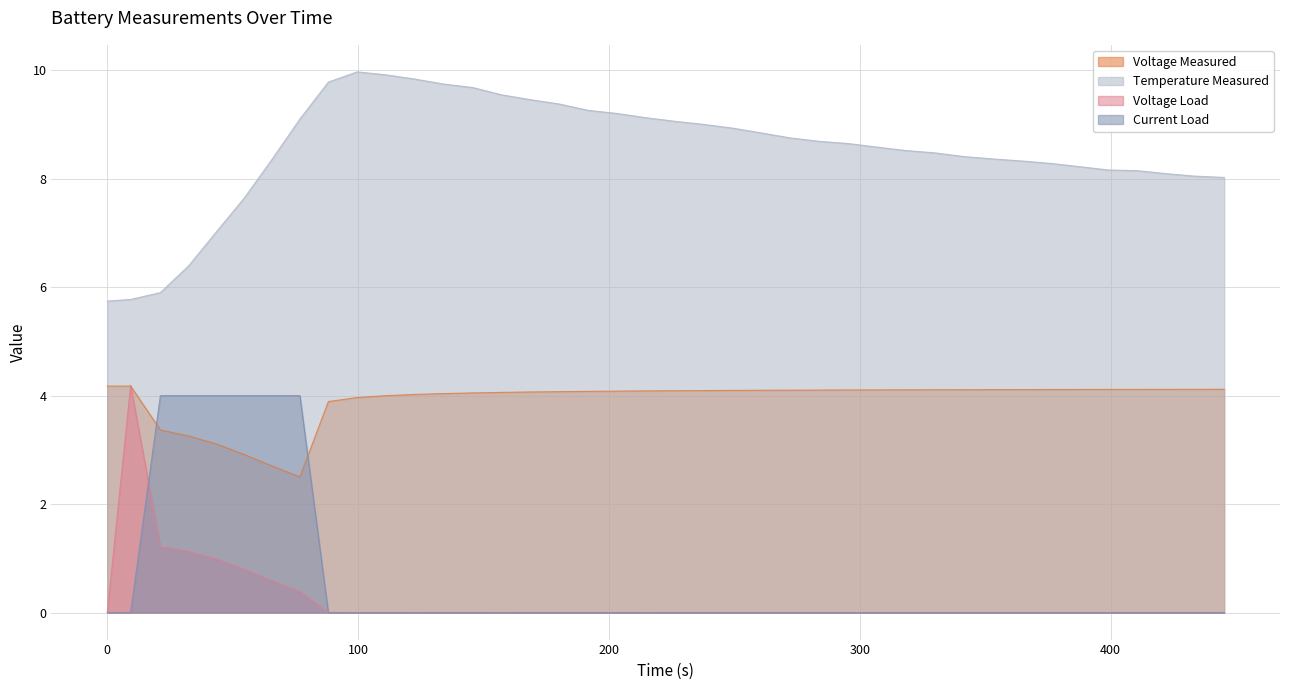

What is the minimum value for Temperature Measured?

5.7